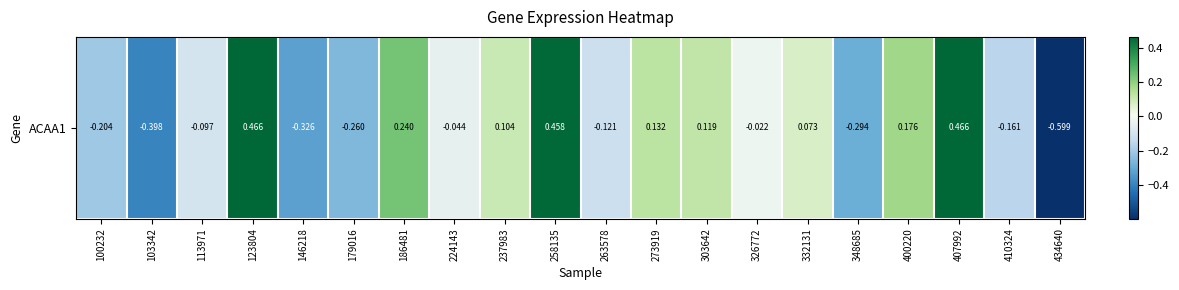

What is the smallest value displayed?

-0.6